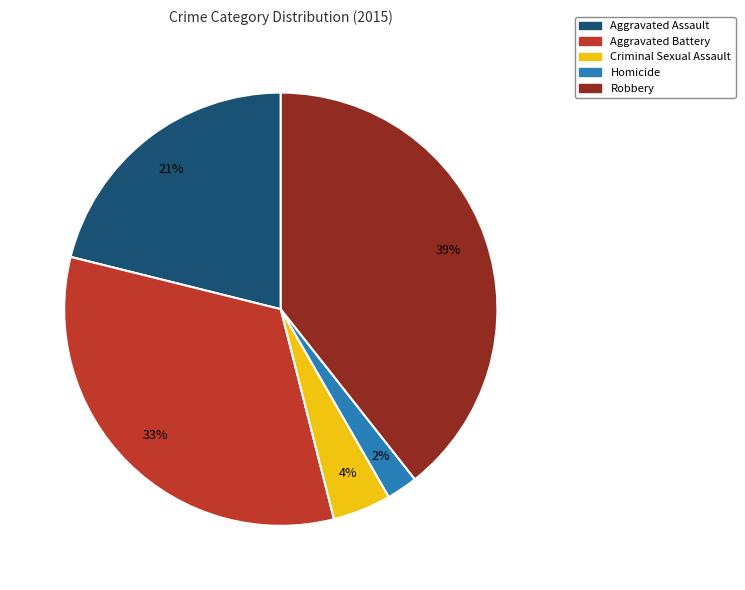

To the nearest percent, what is the difference between the largest and smallest slice percentages?

37%